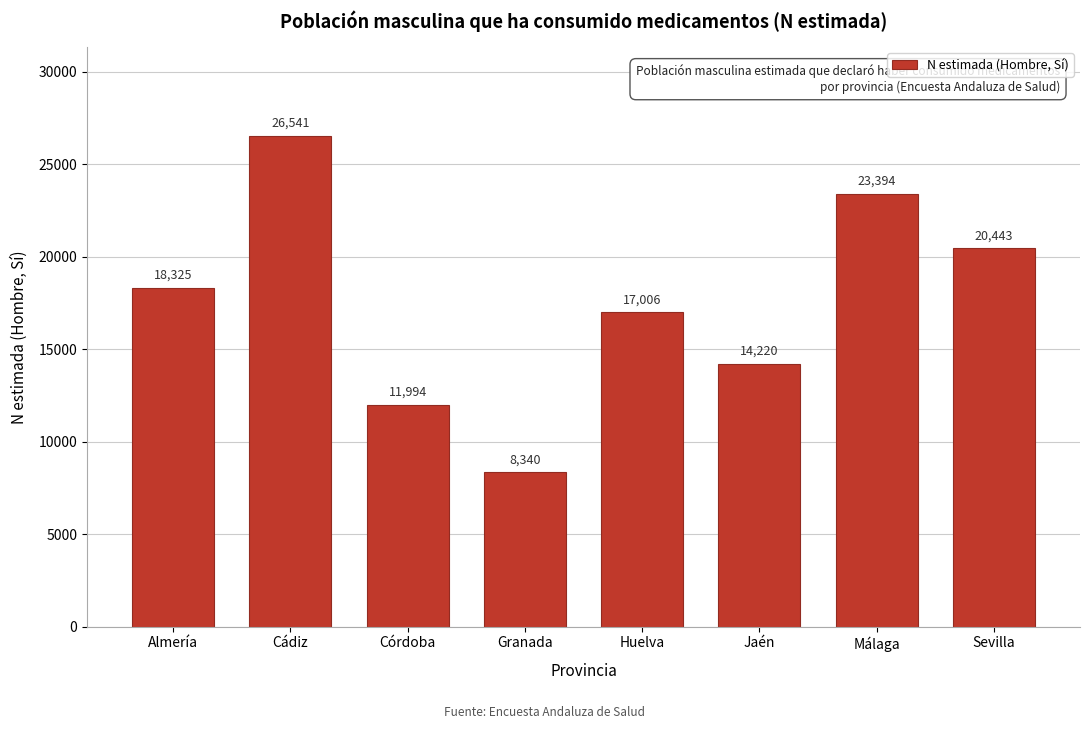

Reading left to right, what are all the values shown in this chart?

18325	26541	11994	8340	17006	14220	23394	20443